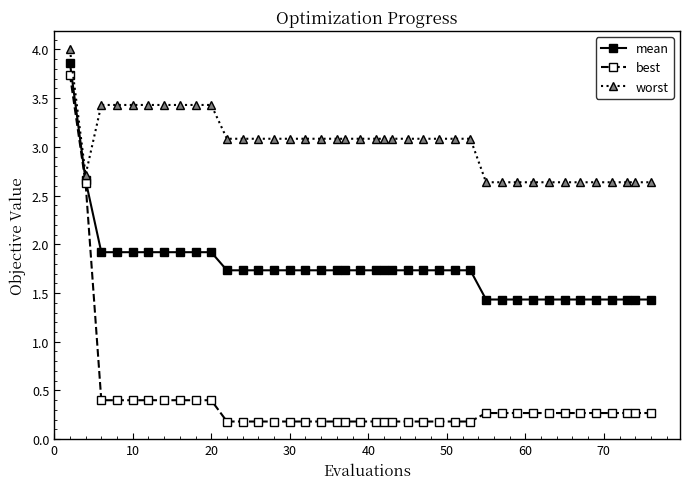

At how many categories does at least one series exceed 1?

40